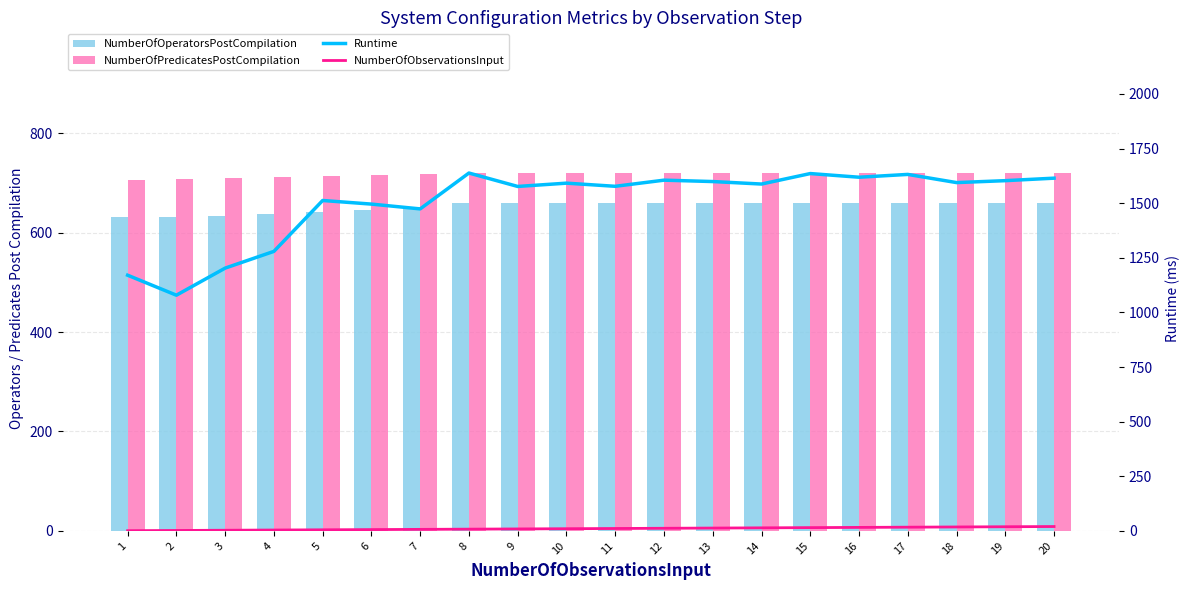

What is the sum of the NumberOfOperatorsPostCompilation values at 19 and 7?

1311.0